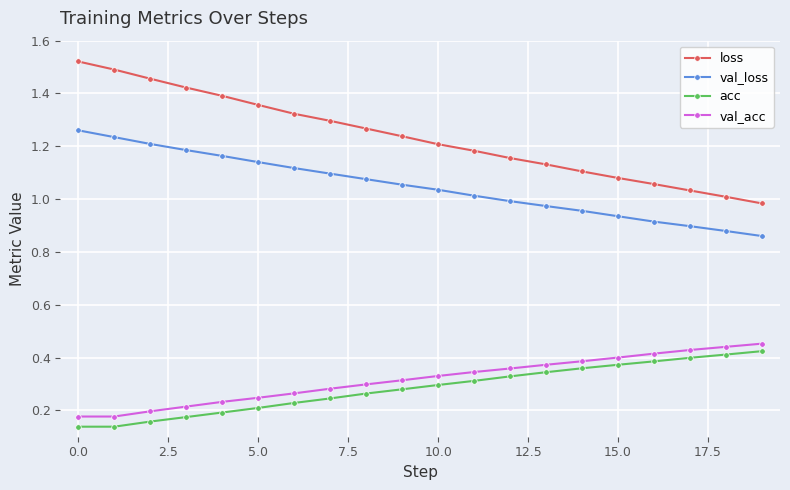

True or false: val_loss and acc intersect in this chart.

False